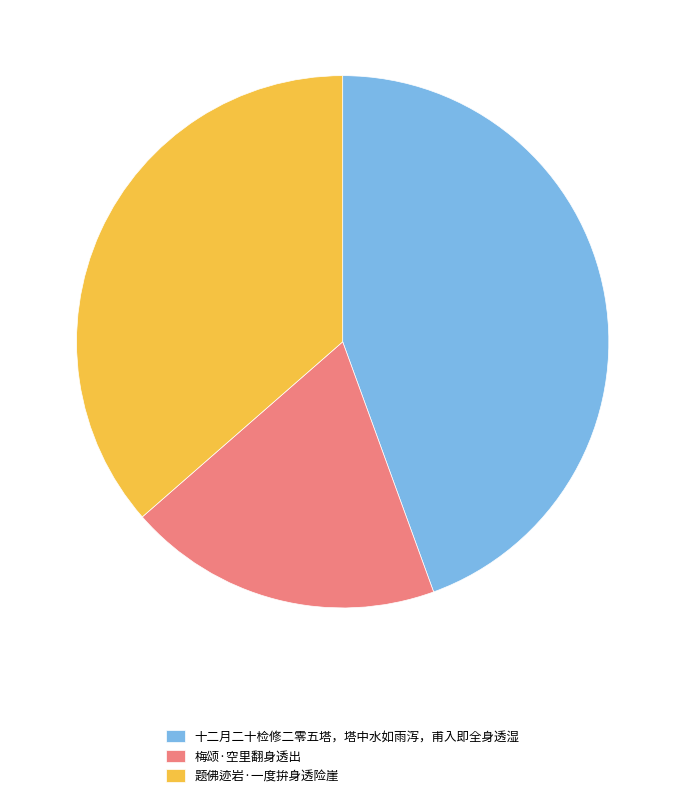

Count the number of slices in the pie.

3